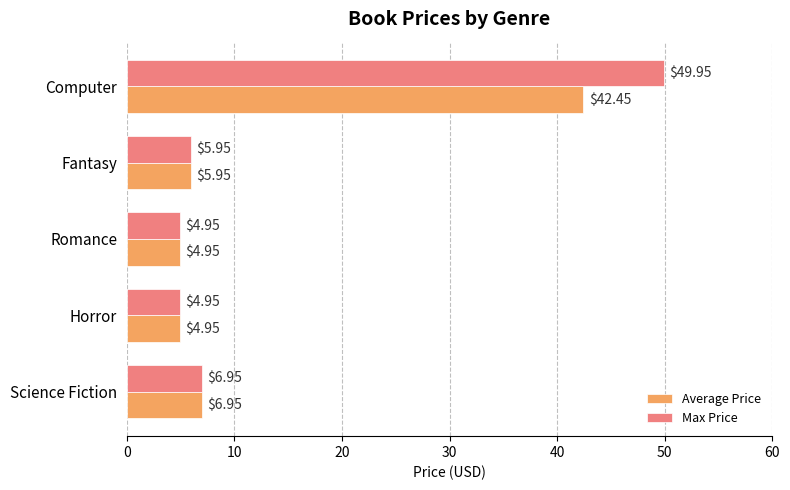

What is the sum of the Average Price values at Computer and Fantasy?

48.4